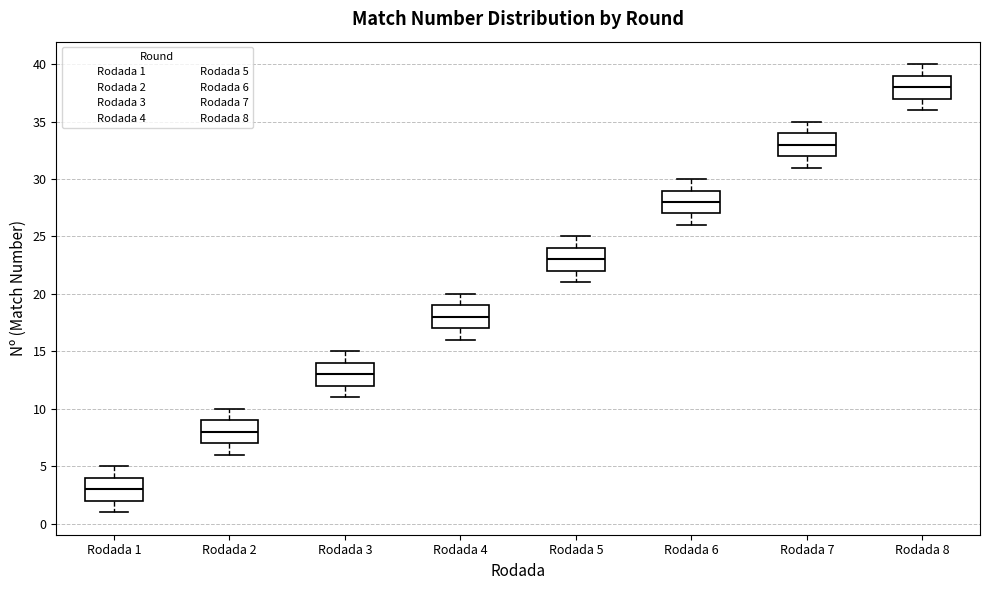

Reading left to right, transcribe this box plot: for each box, give where its median line is, the range the box spans, and where its two whiskers end, as read against the y-axis. The values are not printed on the chart, so give them approximately, as read against the axis.

Rodada 1: median 3, box 2 to 4, whiskers 1 to 5
Rodada 2: median 8, box 7 to 9, whiskers 6 to 10
Rodada 3: median 13, box 12 to 14, whiskers 11 to 15
Rodada 4: median 18, box 17 to 19, whiskers 16 to 20
Rodada 5: median 23, box 22 to 24, whiskers 21 to 25
Rodada 6: median 28, box 27 to 29, whiskers 26 to 30
Rodada 7: median 33, box 32 to 34, whiskers 31 to 35
Rodada 8: median 38, box 37 to 39, whiskers 36 to 40